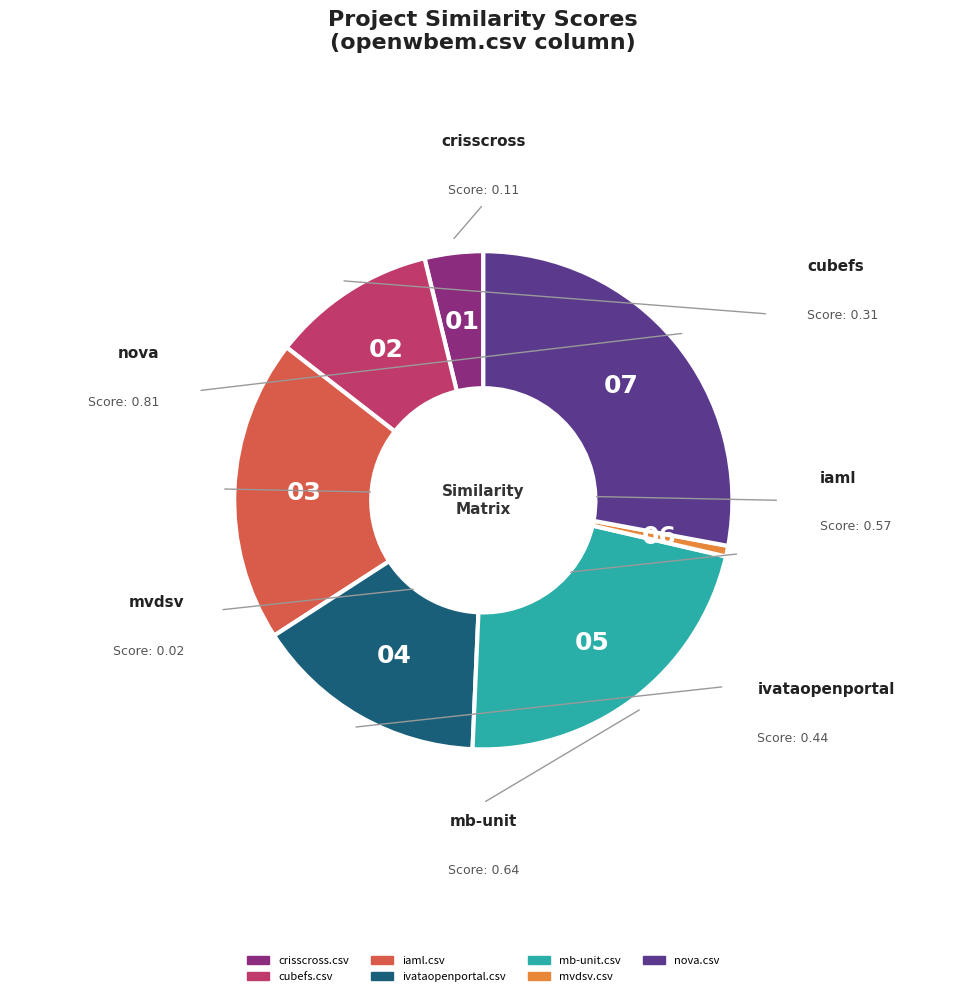

Which slice is the largest?

nova.csv